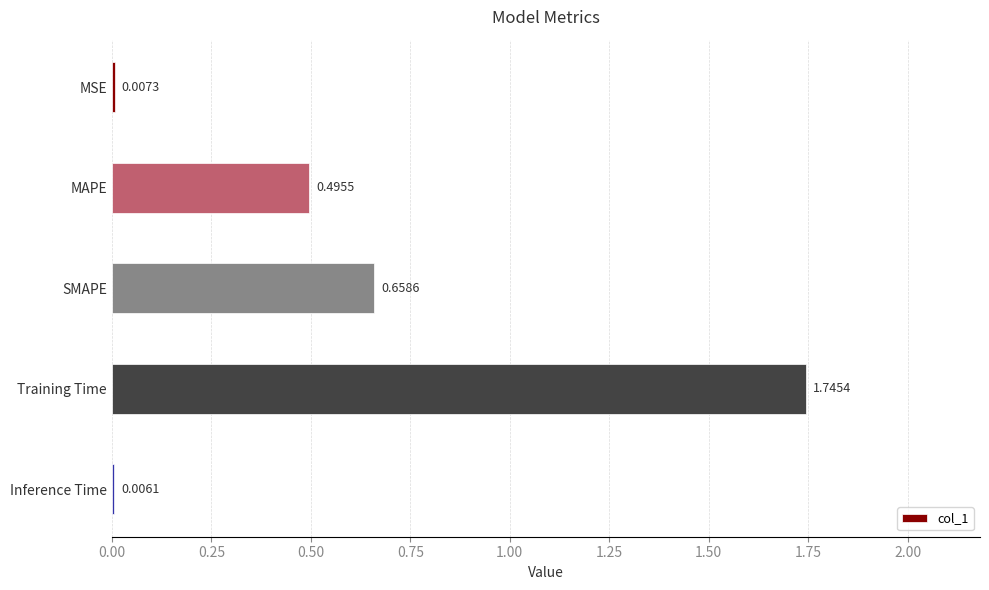

Where is the data nearest to the value 0?

Inference Time